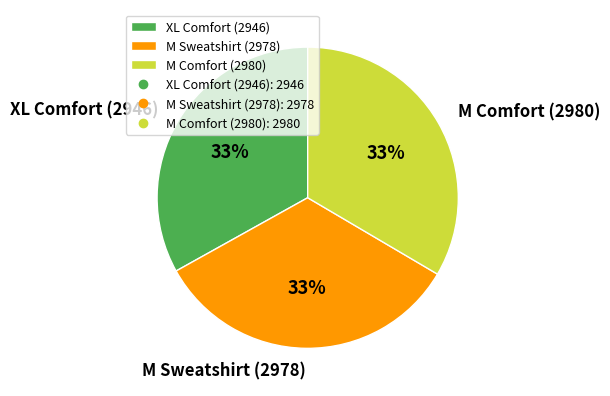

To the nearest percent, what portion does M Comfort (2980) represent?

33%